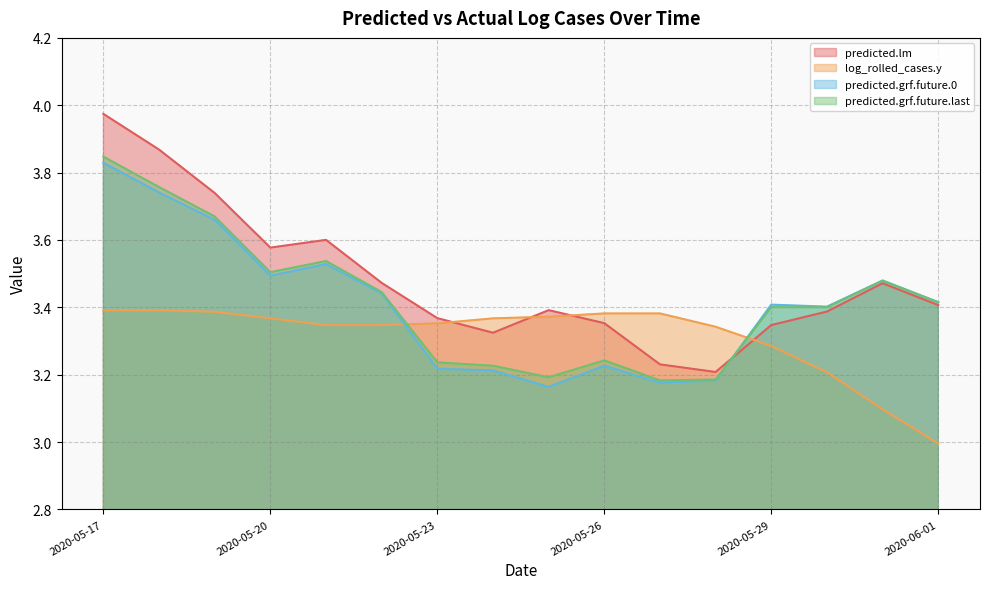

At how many categories does at least one series exceed 3?

16